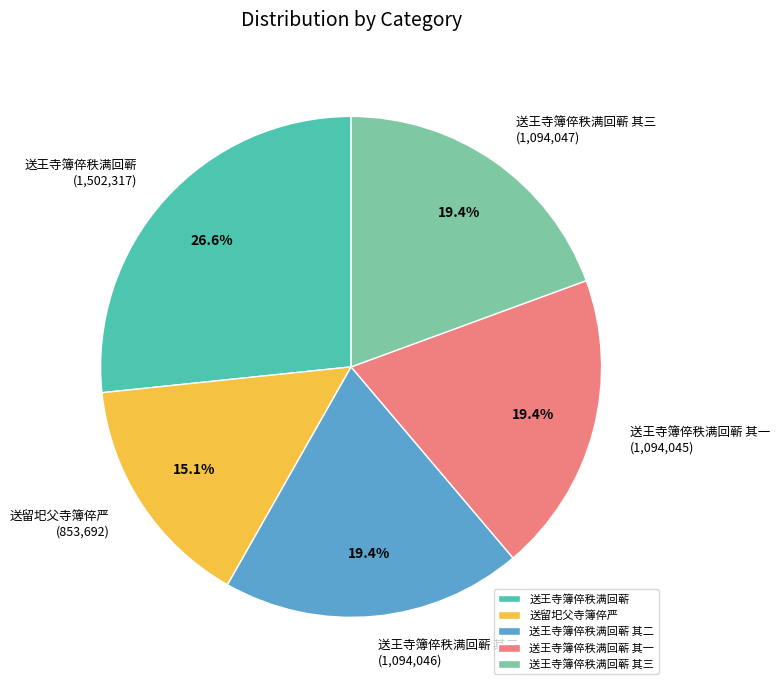

Which slice is the smallest?

送留圯父寺簿倅严